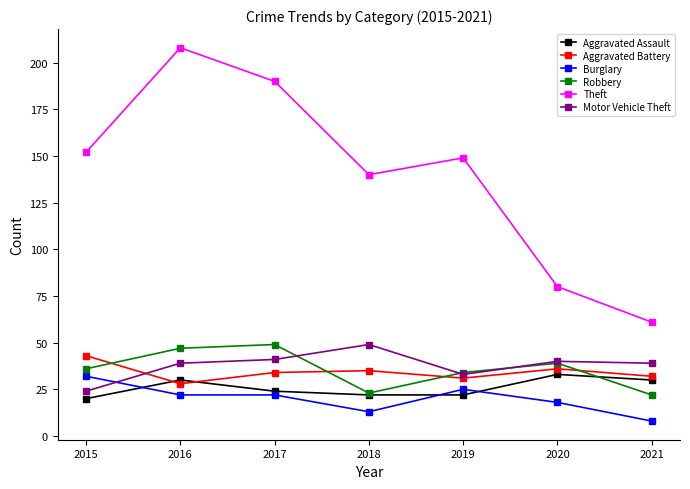

Which series has the largest range (max minus min)?

Theft